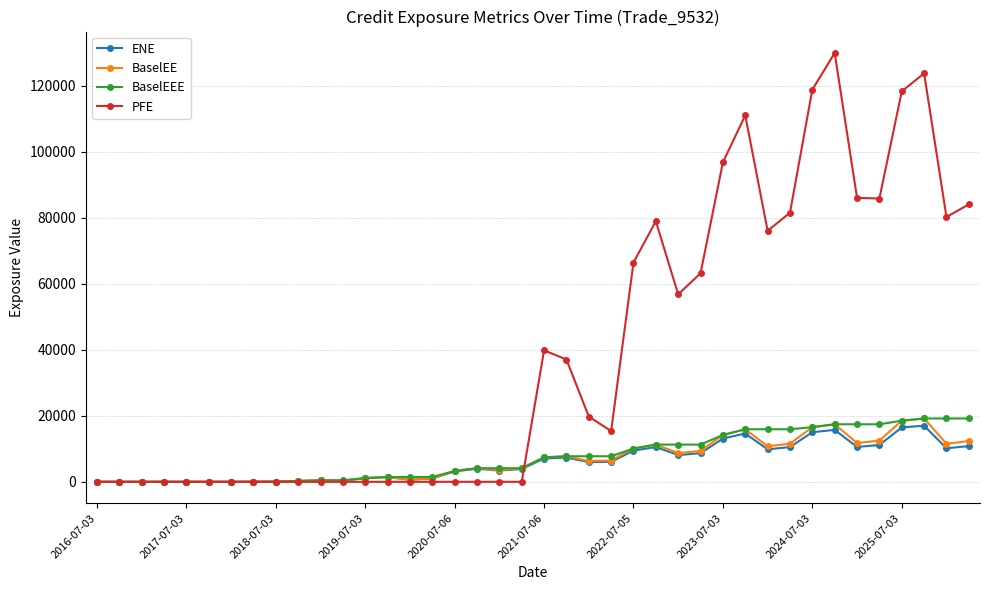

True or false: BaselEE has more than 2 interior local peaks.

True